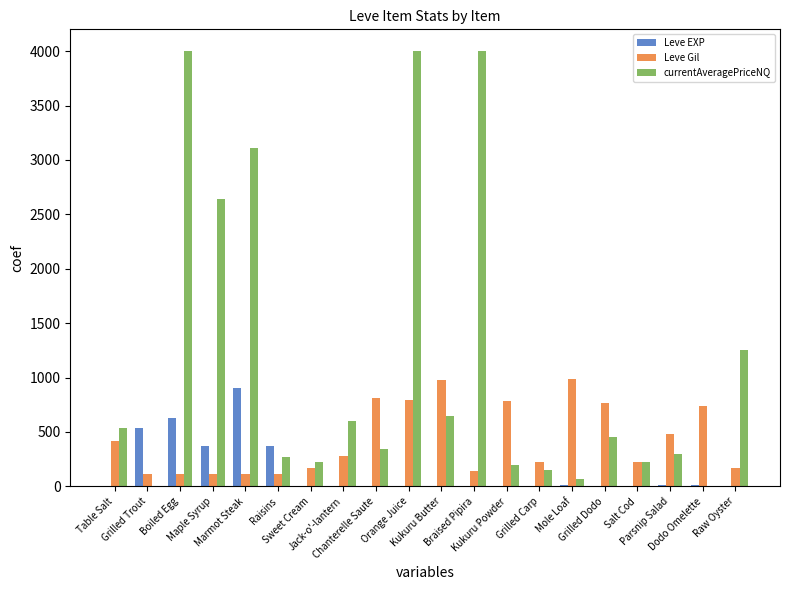

What is the sum of all Leve Gil values?

8521.0